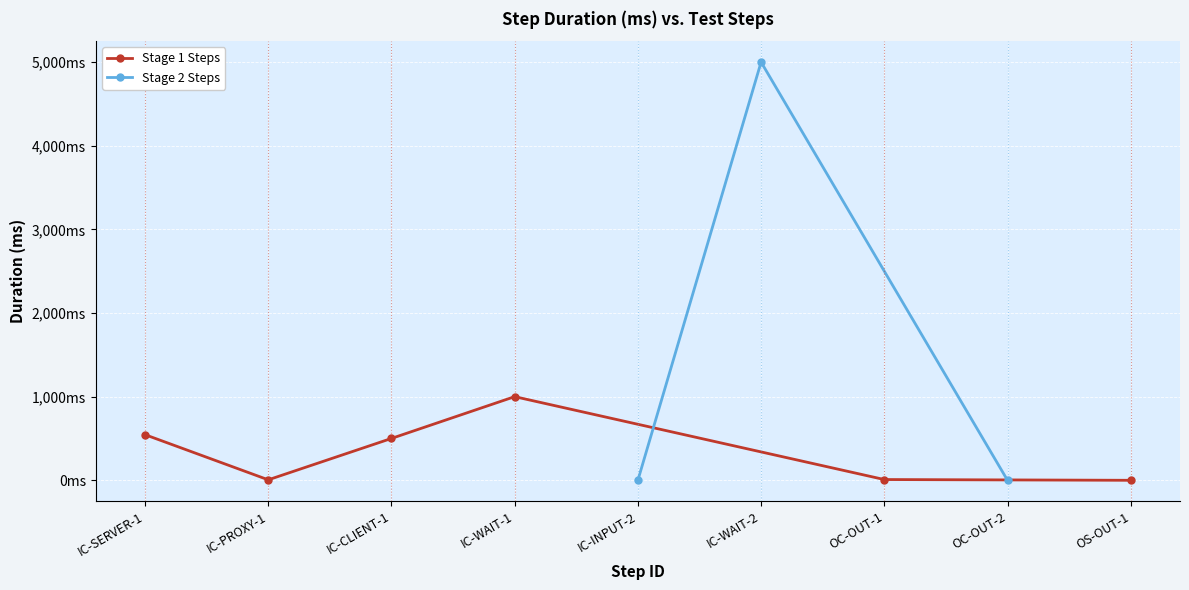

How many data points does each series have?

9